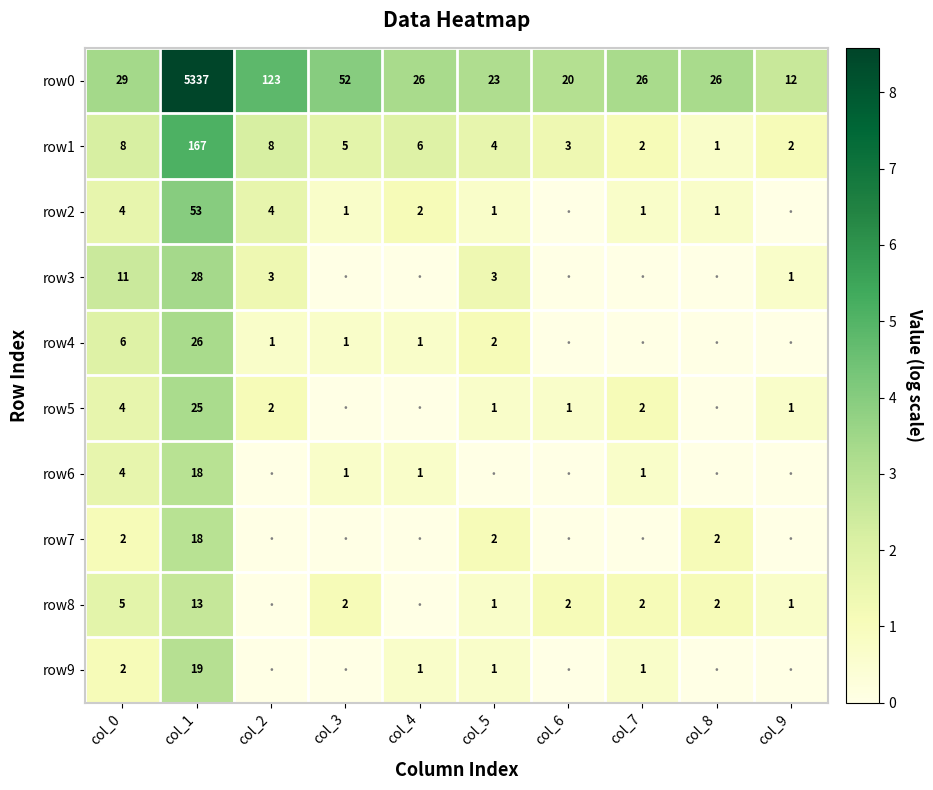

What is the sum of all row0 values?

5674